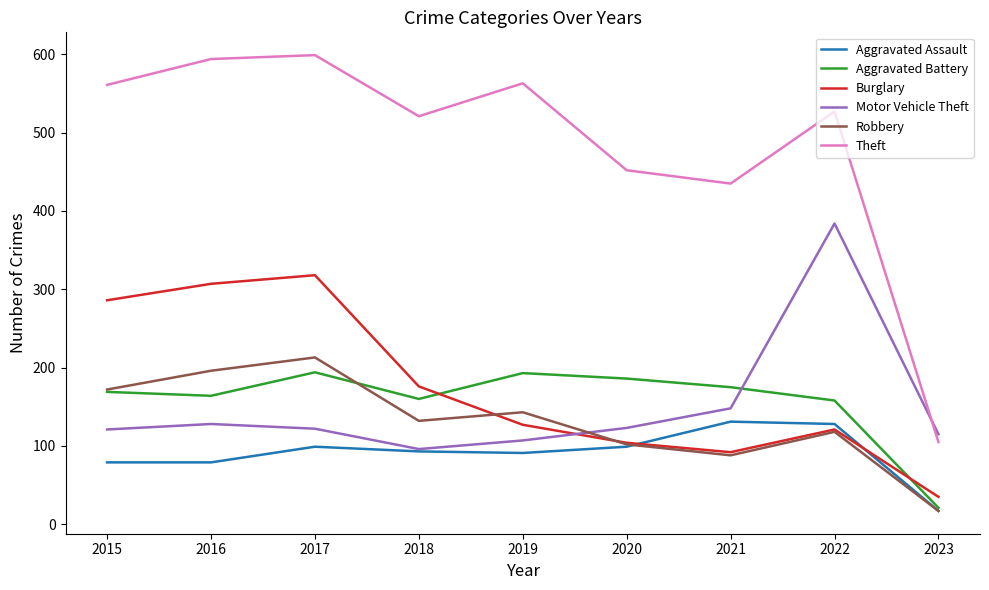

What is the spread (max minus min) of values at 2023?

98